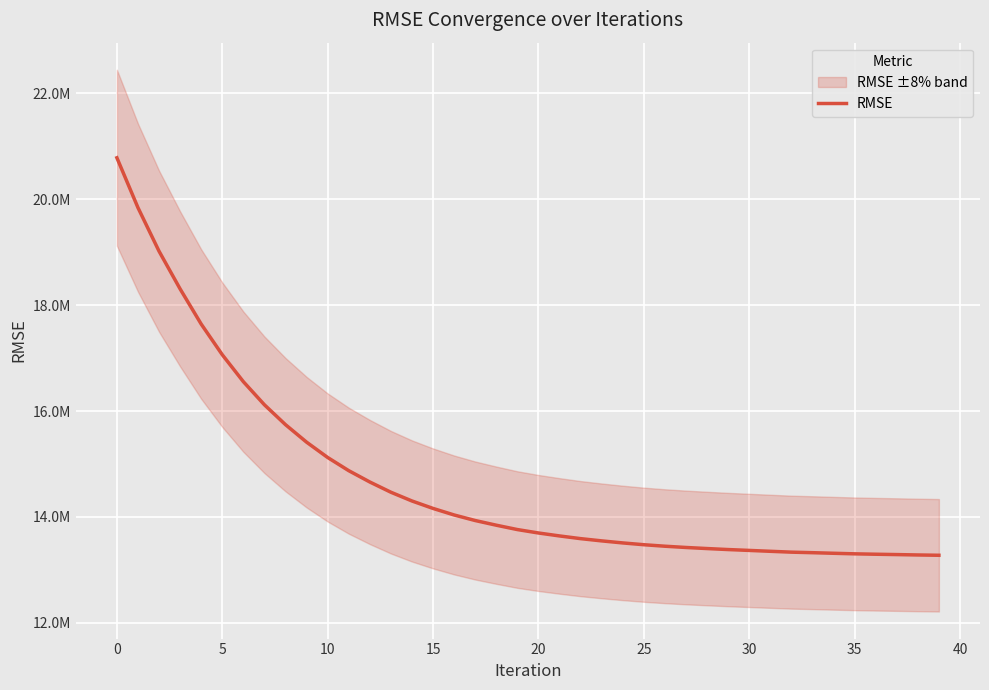

What is the difference between the maximum and minimum values?

7508136.7